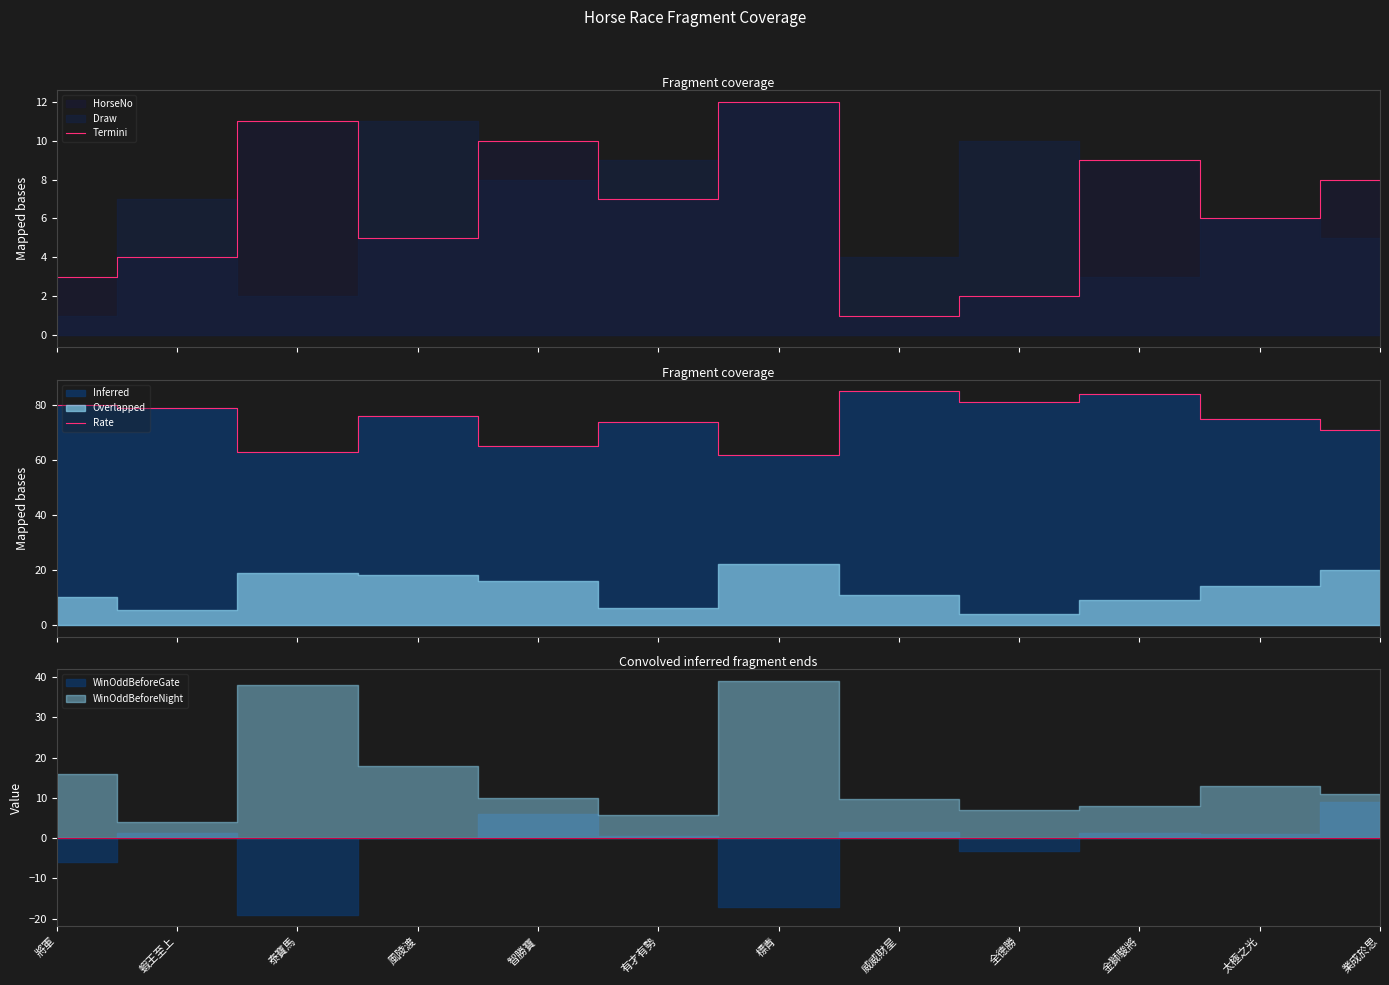

What is the sum of the values at 金獅駿將 and 業成於思?

155